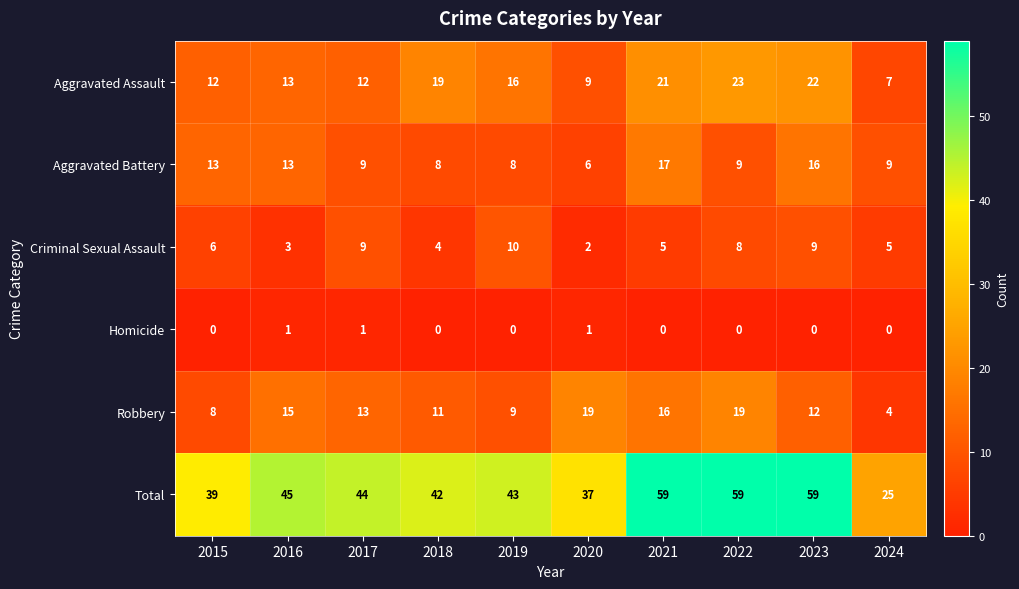

List the series in order of their peak value, lowest first.

Homicide, Criminal Sexual Assault, Aggravated Battery, Robbery, Aggravated Assault, Total